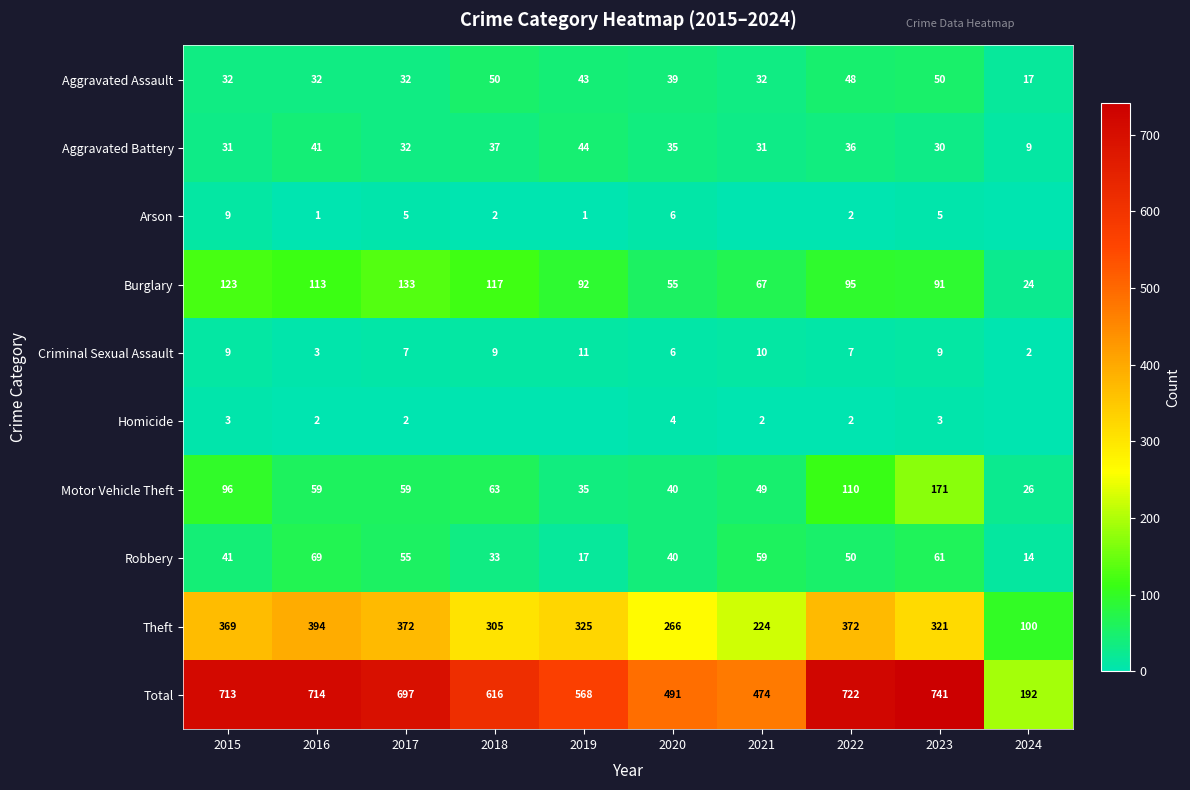

What is the sum of the Aggravated Assault values at 2024 and 2019?

60